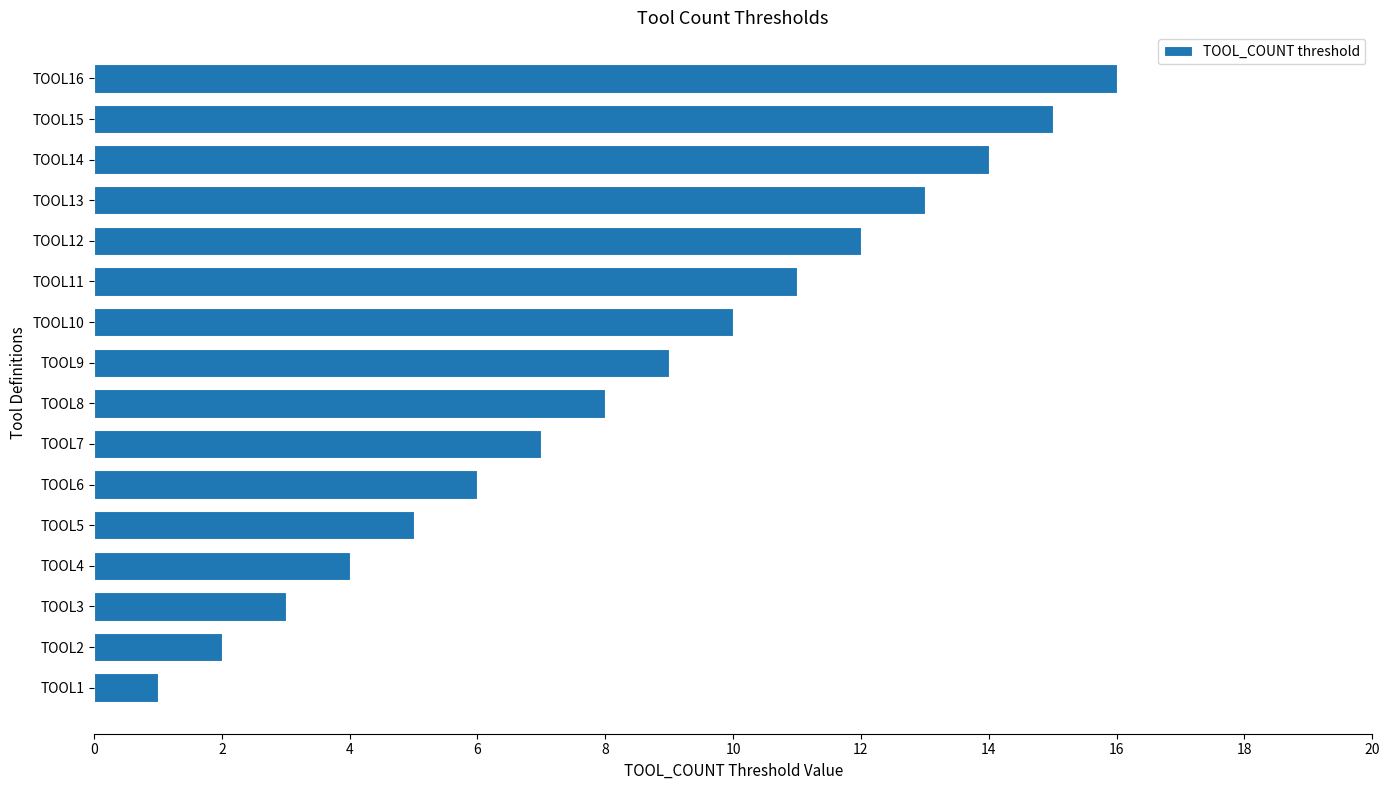

What is the smallest value displayed?

1